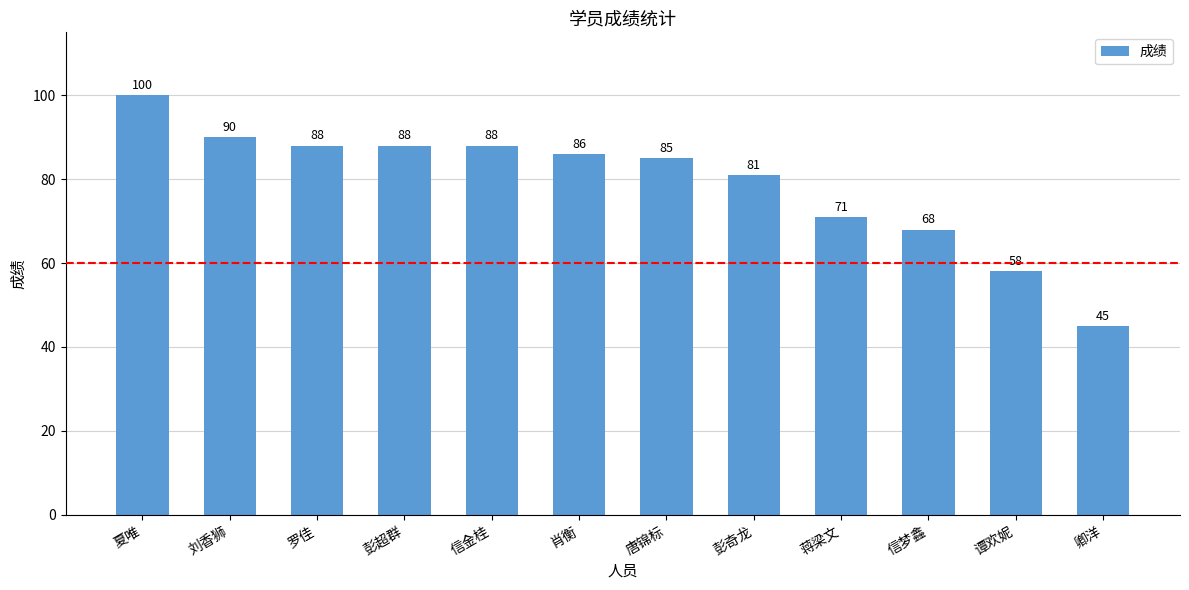

What is the label of the 2nd bar from the left?

刘香狮